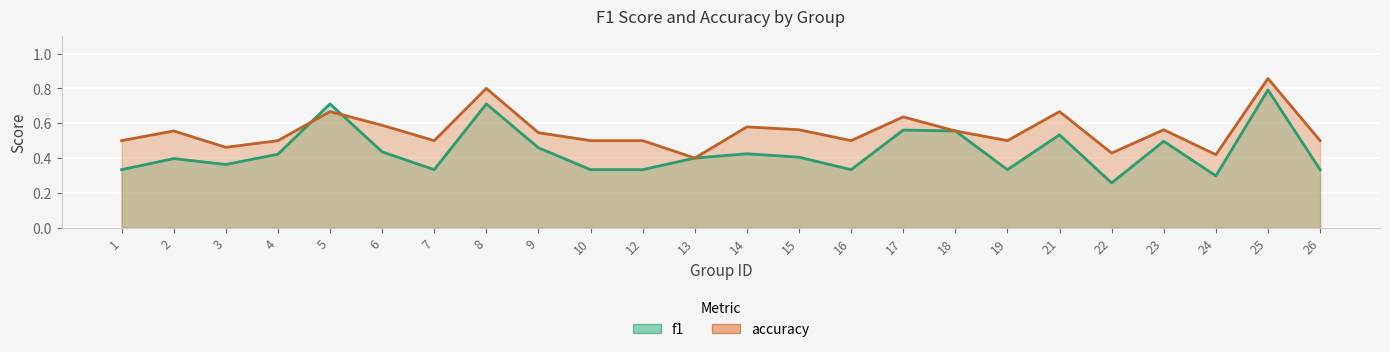

How many times do accuracy and f1 cross each other?

2